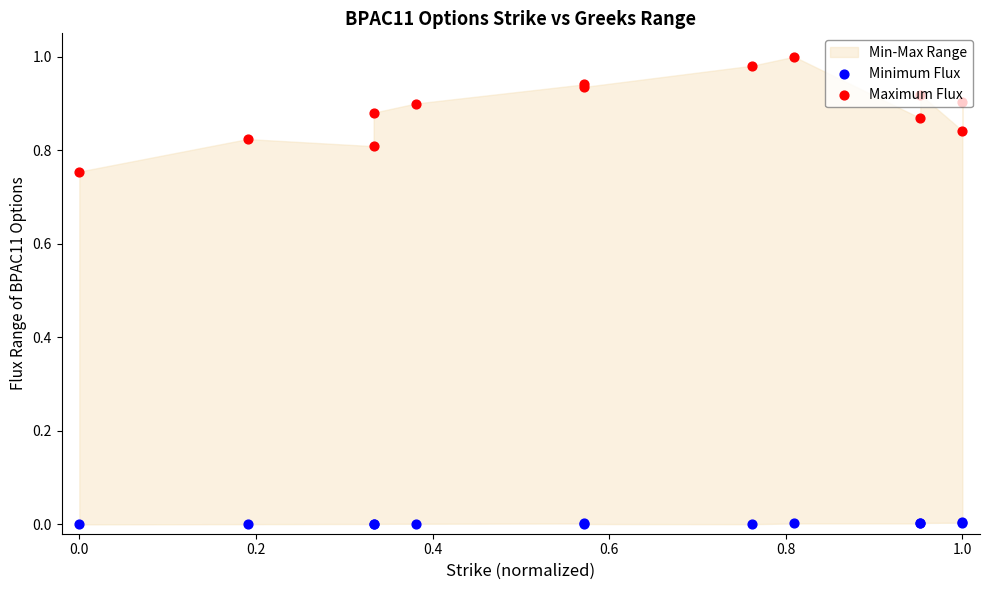

At how many categories does at least one series exceed 0?

13